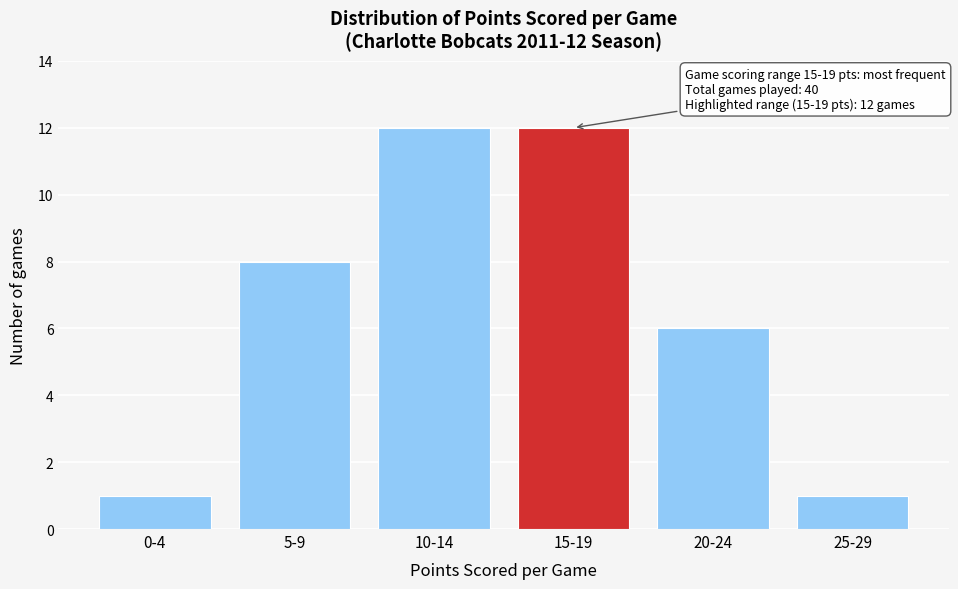

Reading right to left, what are all the values shown in this chart?

1	6	12	12	8	1